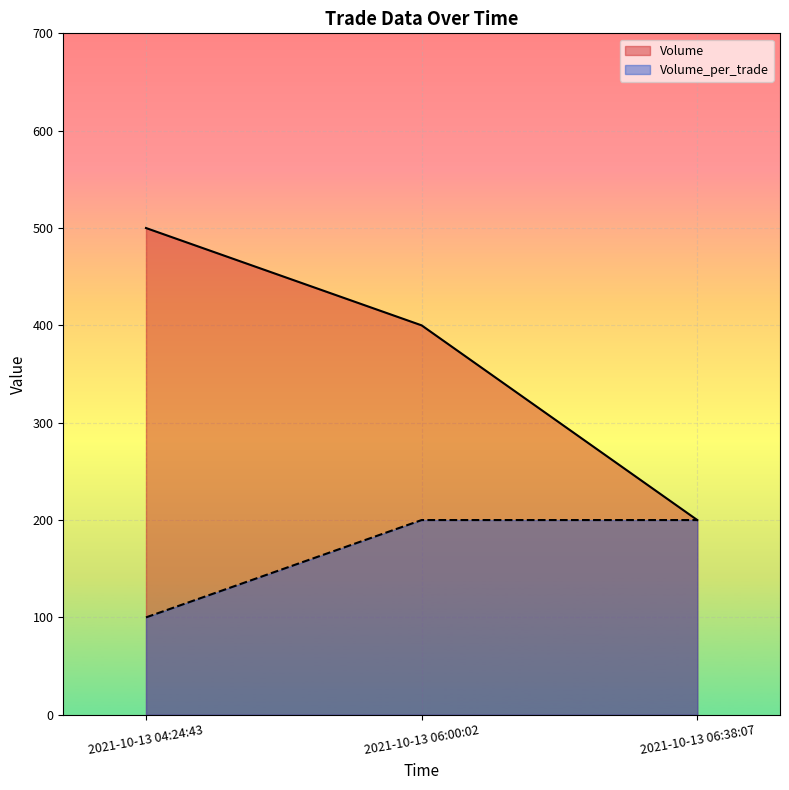

What is the label of the 1st point from the right?

2021-10-13 06:38:07